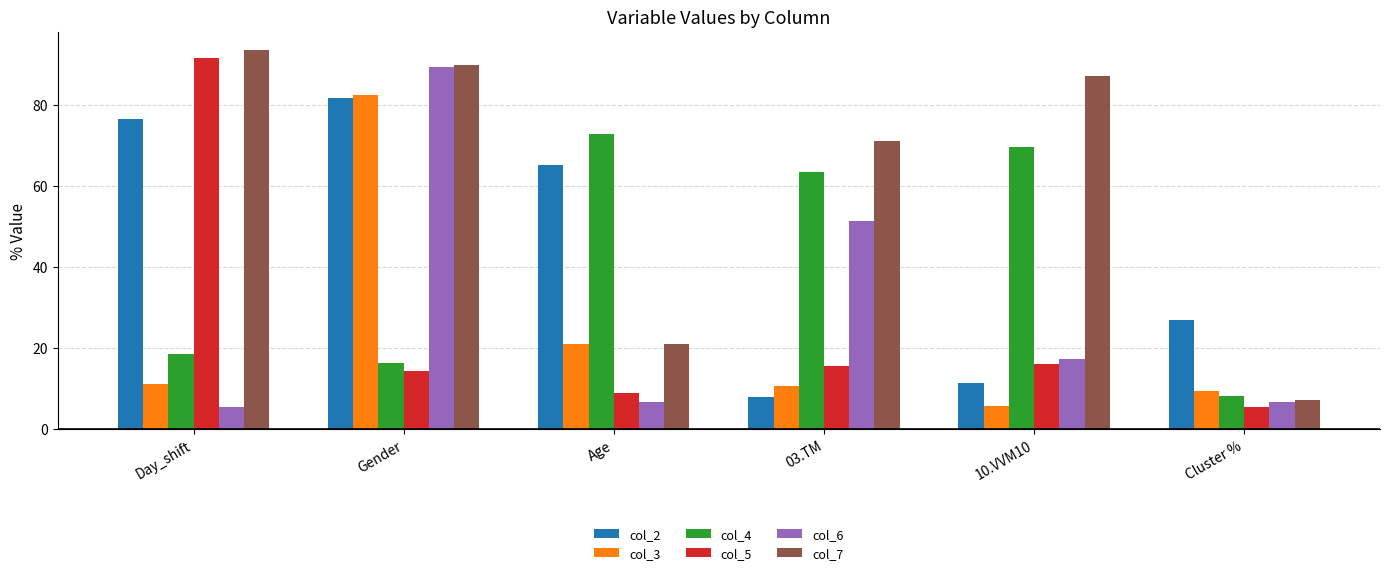

How many data points in col_6 are above 17?

3